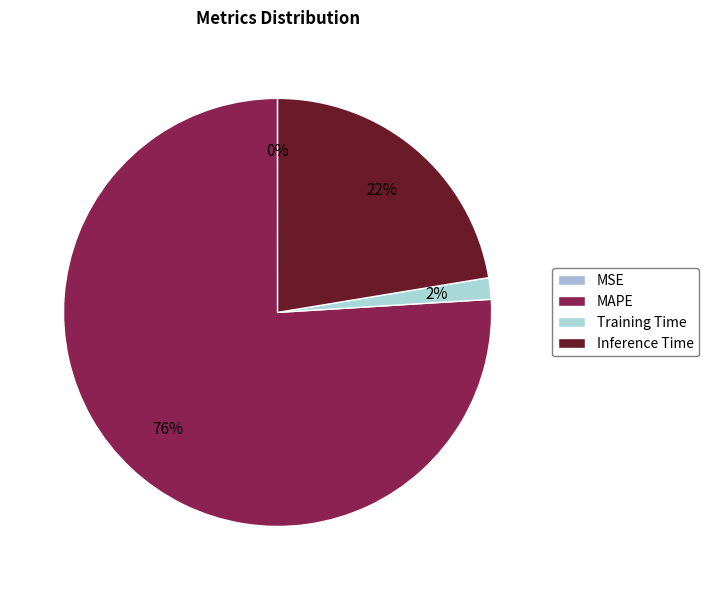

What percentage is the MAPE slice, to the nearest percent?

76%